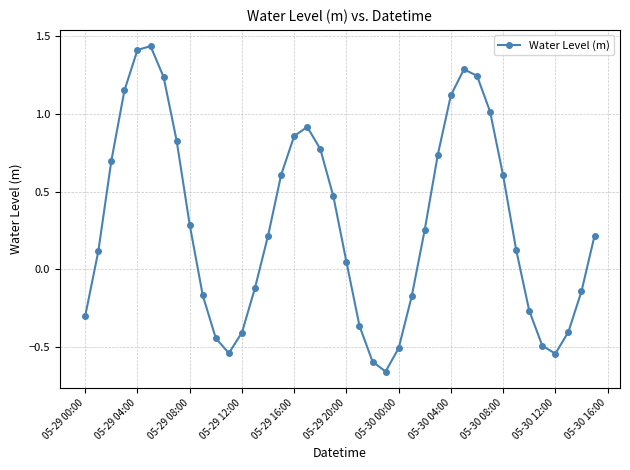

How many values exceed 0?

24